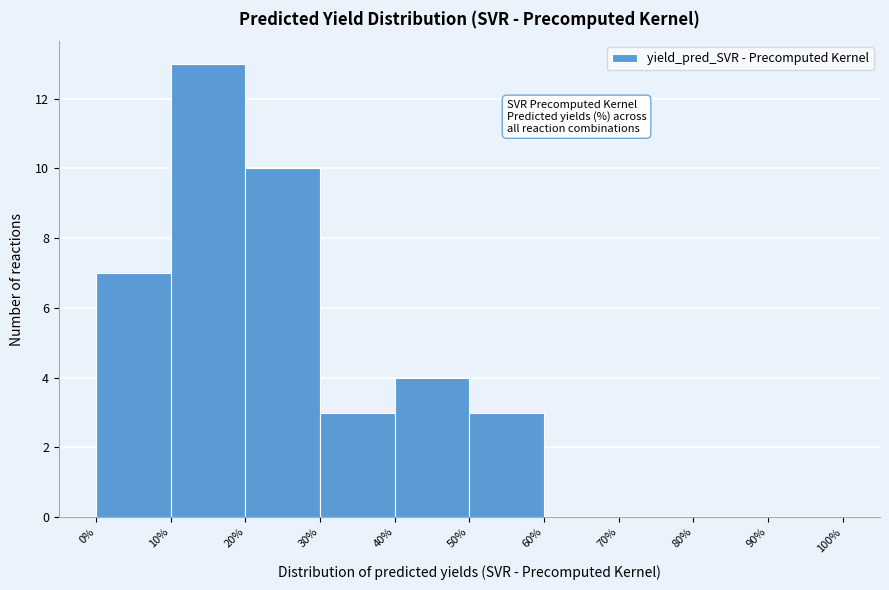

Reading left to right, transcribe this chart: for each bar, give the range it covers on the x-axis and its height. The values are not printed on the chart, so give them approximately, as read against the axis.

0% to 10%: 7
10% to 20%: 13
20% to 30%: 10
30% to 40%: 3
40% to 50%: 4
50% to 60%: 3
60% to 70%: 0
70% to 80%: 0
80% to 90%: 0
90% to 100%: 0